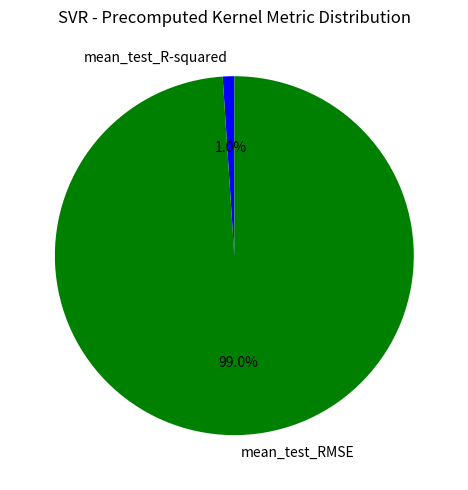

True or false: mean_test_R-squared accounts for 13% of the total.

False